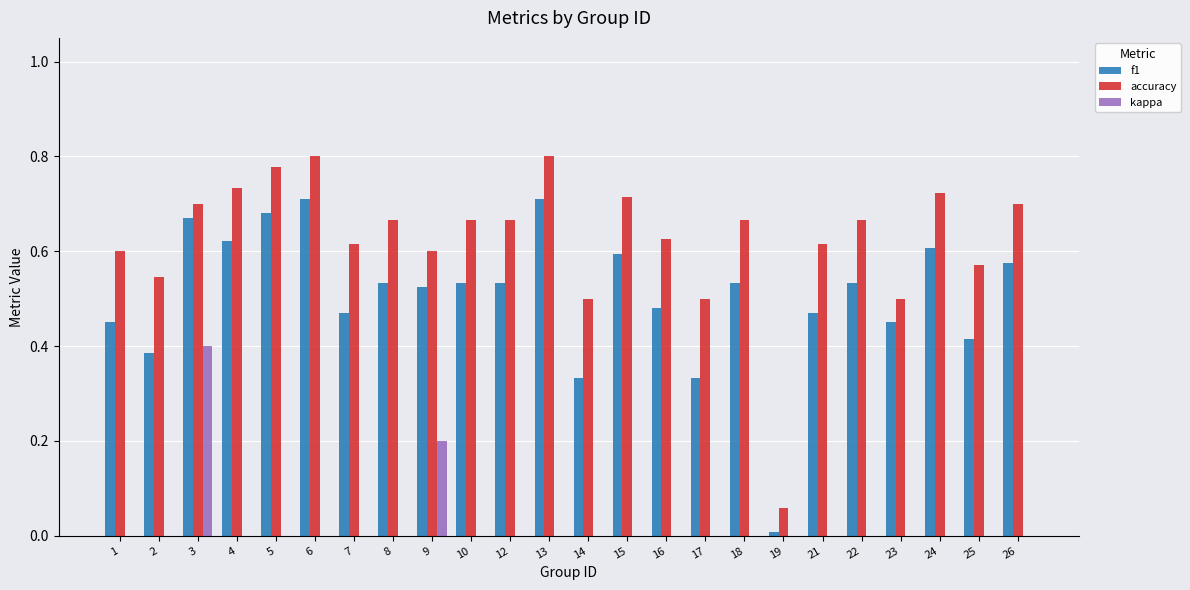

The kappa series shows 0.0 at 16. True or false?

True